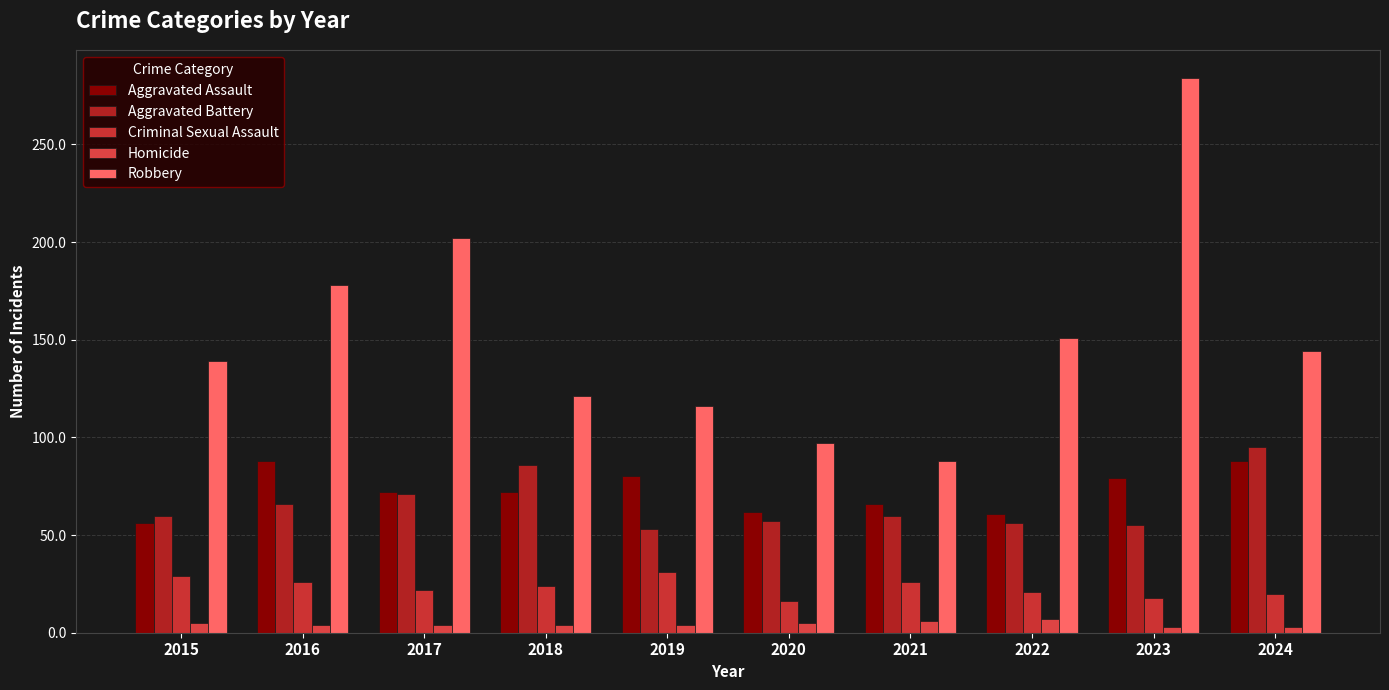

What is the sum of all Robbery values?

1520